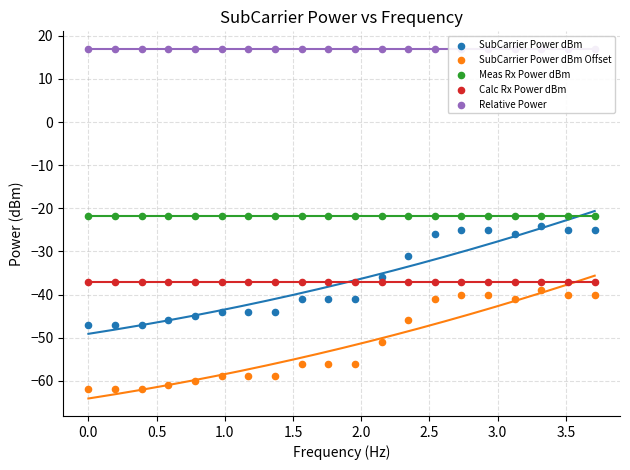

What are all the series names shown in the legend?

SubCarrier Power dBm, SubCarrier Power dBm Offset, Meas Rx Power dBm, Calc Rx Power dBm, Relative Power